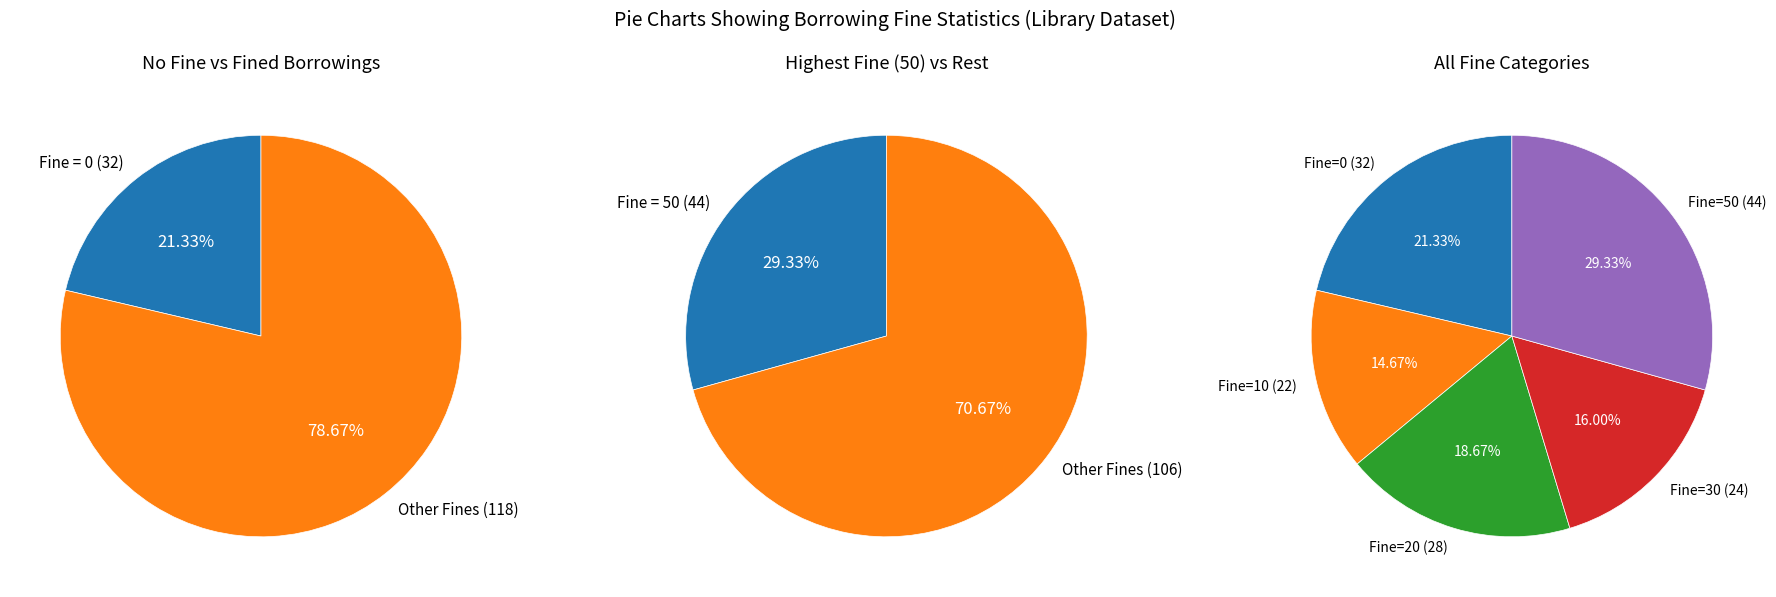

True or false: Fine = 0 accounts for 36% of the total.

False